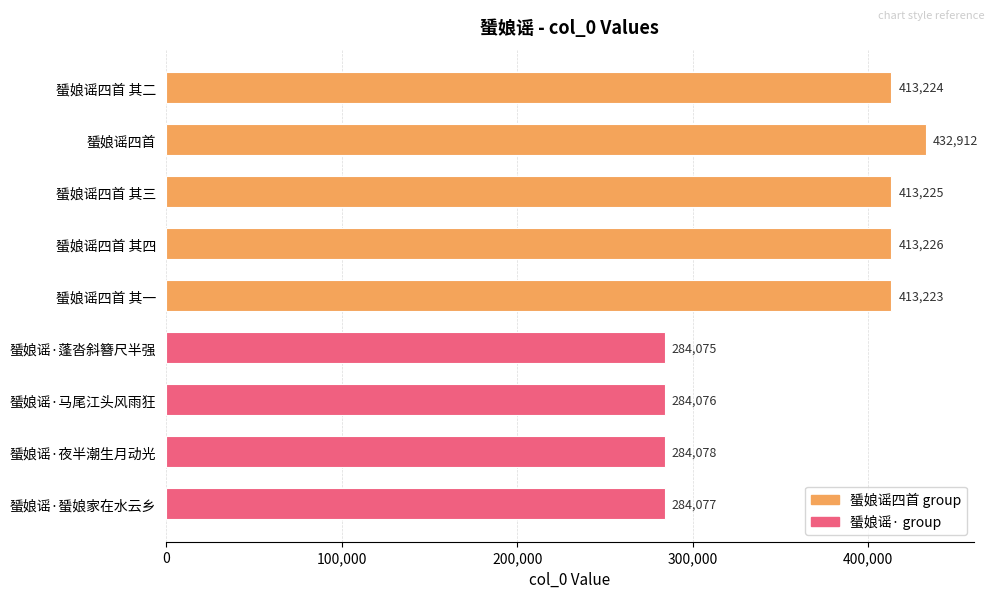

What position from the bottom is 蜑娘谣四首 其一?

5